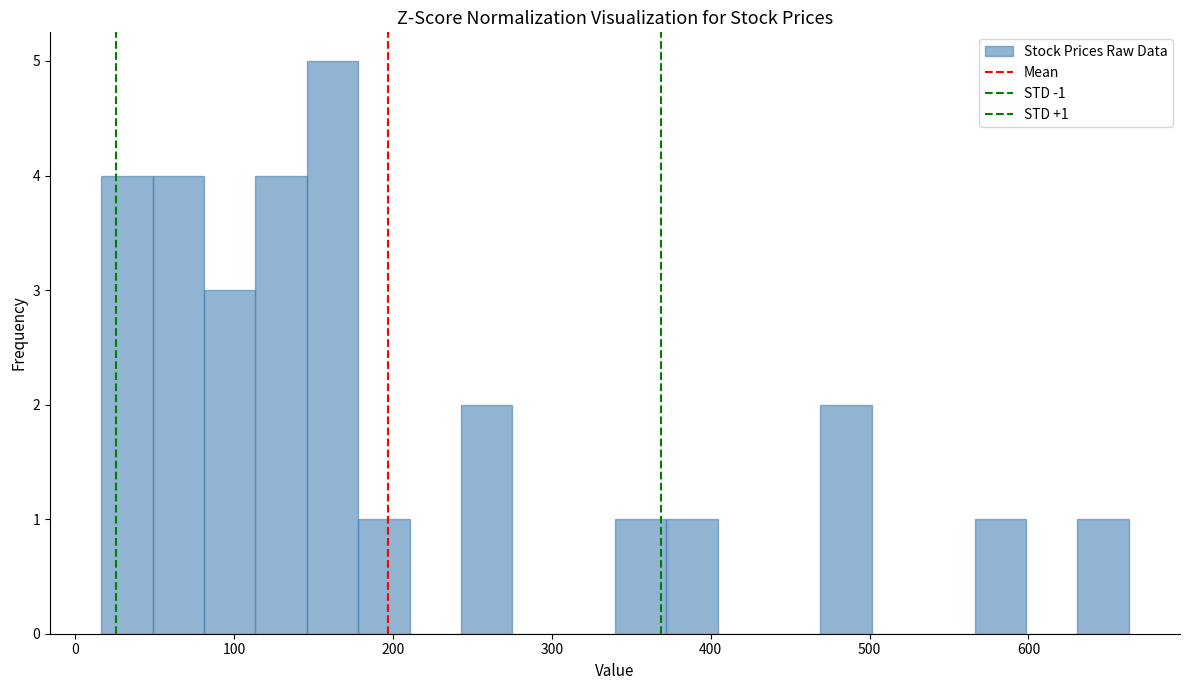

Read against the x-axis, roughly where is the centre of the tallest bar?

160